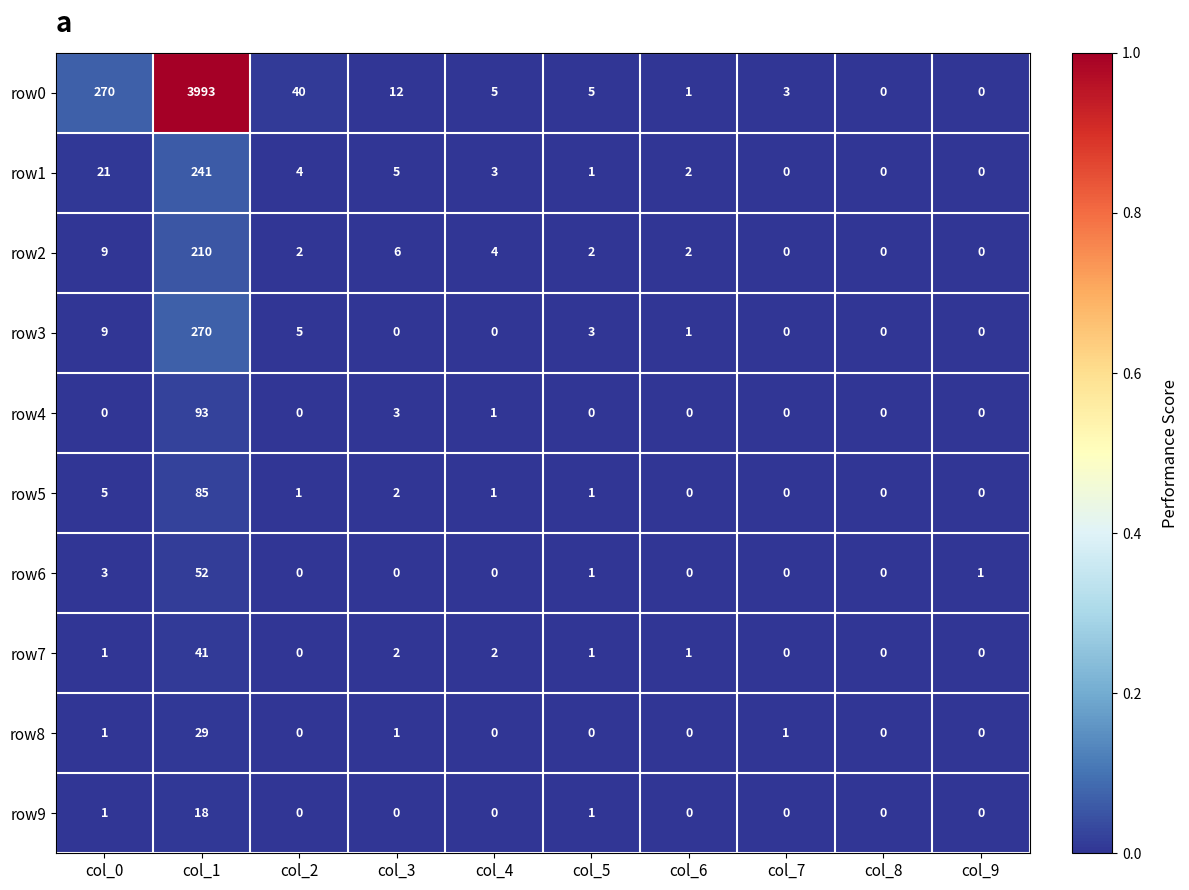

Which category has the highest value in the row8 series?

col_1